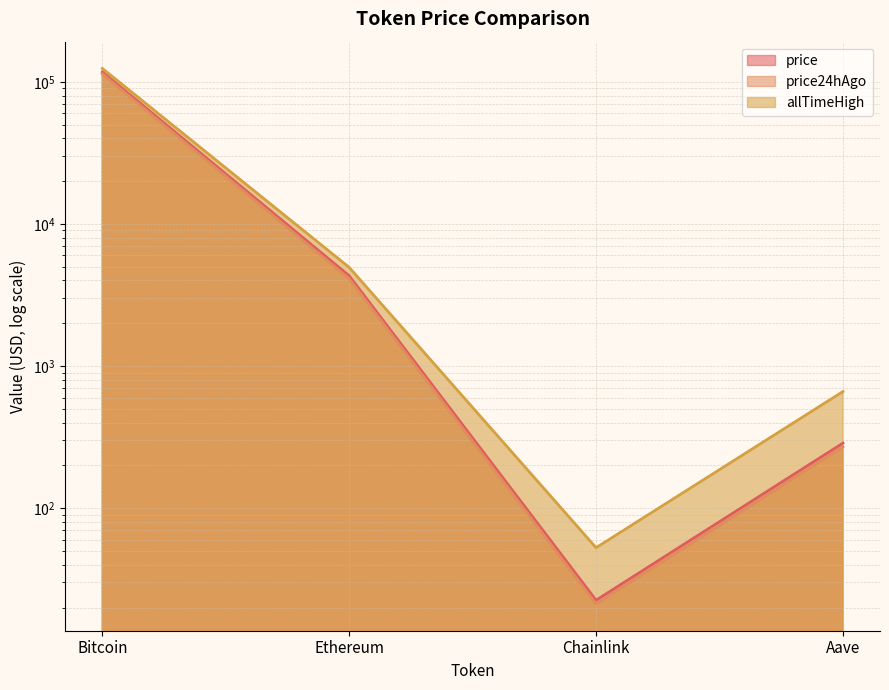

Reading right to left, transcribe all the data shown in this chart.

price: Aave=287.1	Chainlink=22.5	Ethereum=4314.5	Bitcoin=117254.0
price24hAgo: Aave=270.3	Chainlink=21.2	Ethereum=4113.9	Bitcoin=113651.0
allTimeHigh: Aave=661.7	Chainlink=52.7	Ethereum=4946.1	Bitcoin=124128.0